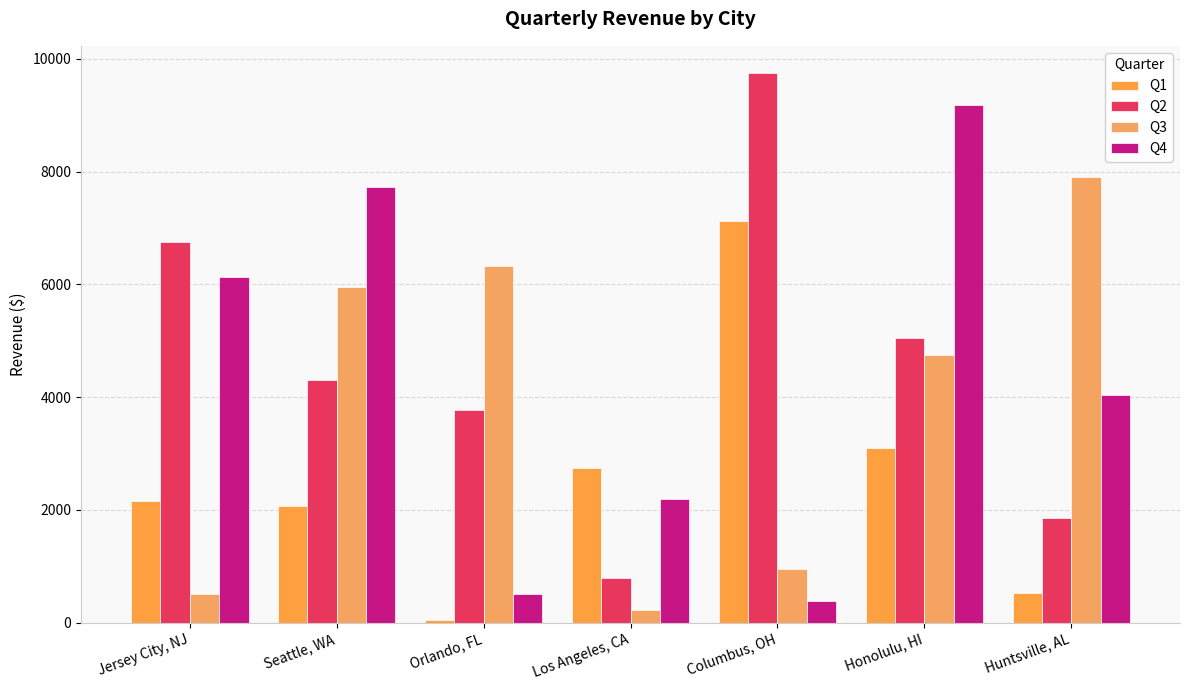

What is the value of the Q4 bar at the 4th from the left?

2186.4